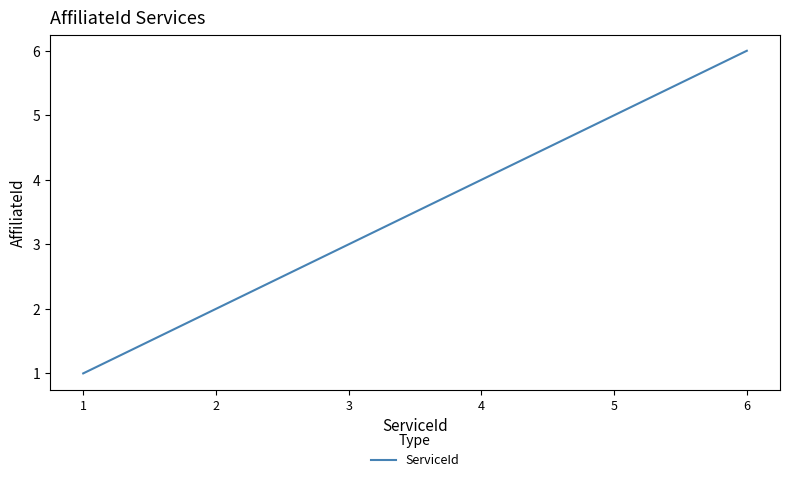

Which has a higher value, 4 or 2?

4